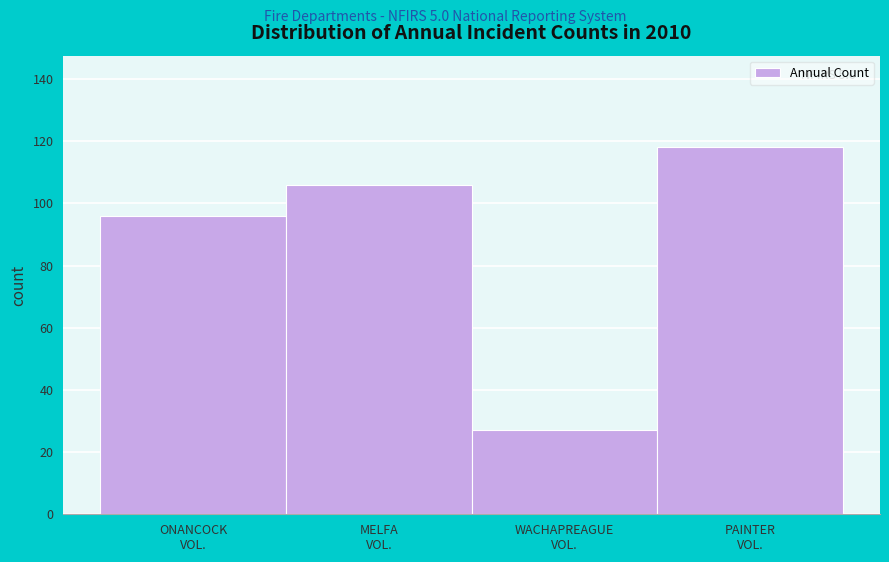

Reading left to right, list all the values displayed in this chart.

96	106	27	118